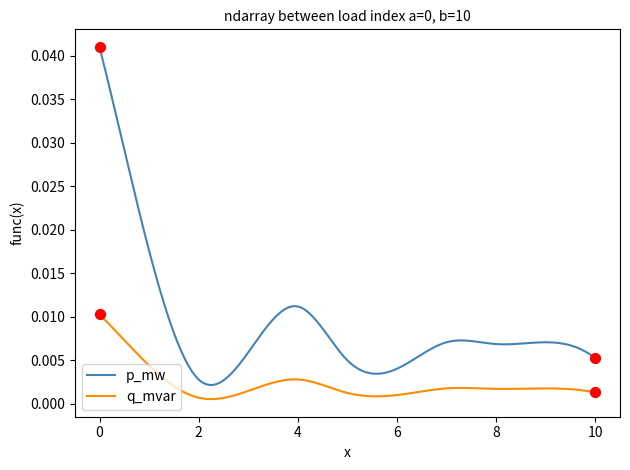

At how many categories does at least one series exceed 0?

300